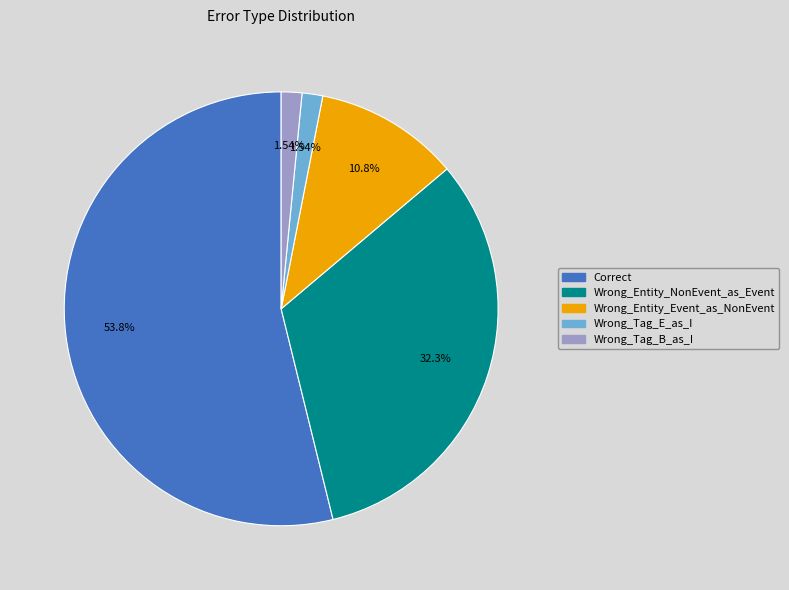

Is there a majority slice in this chart?

Yes